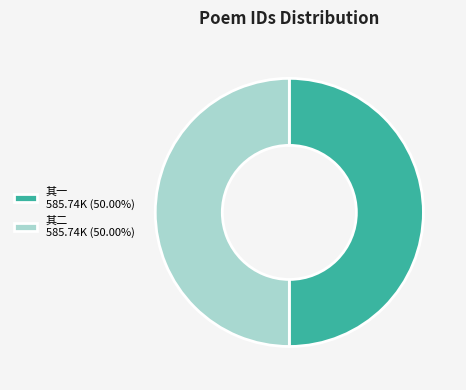

Combined, do 其二 585.74K (50.00%) and 其一 585.74K (50.00%) account for over 50%?

Yes